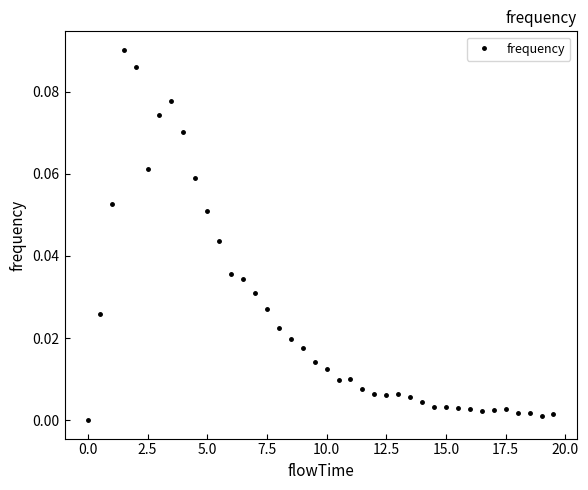

Does the chart display data point markers on the line(s)?

Yes